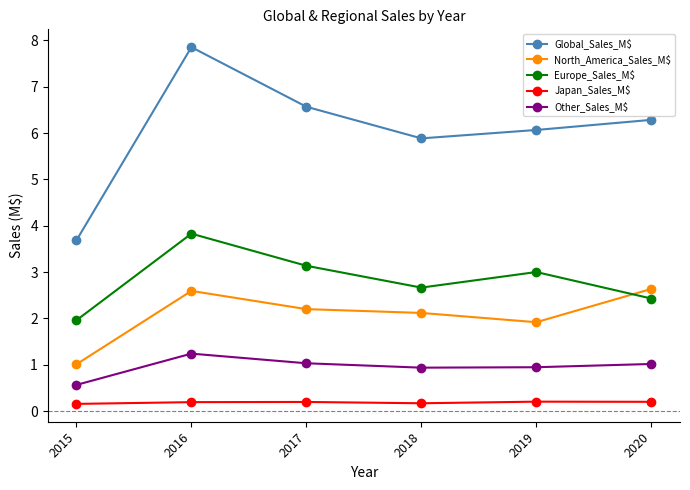

What is the minimum value shown in the chart?

0.2